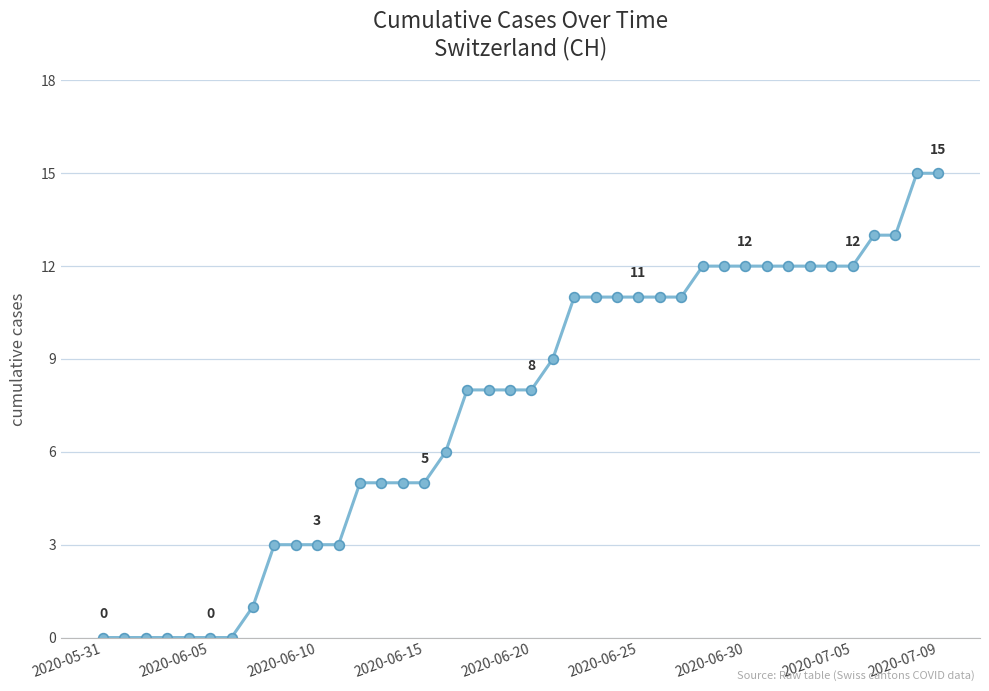

What is the difference between the maximum and minimum values?

15